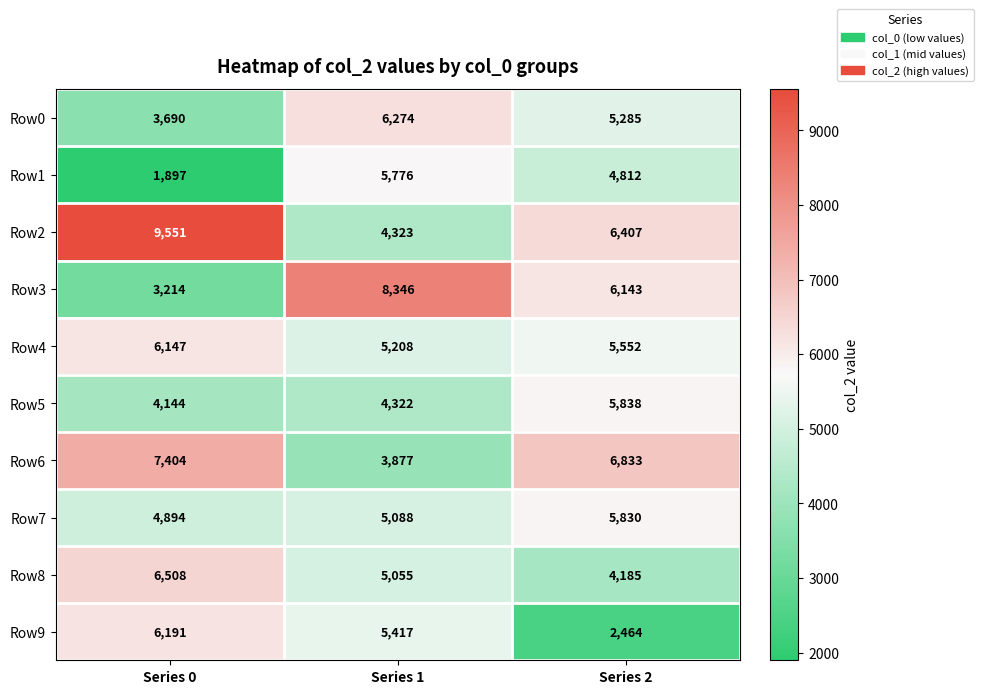

What is the smallest value displayed?

1897